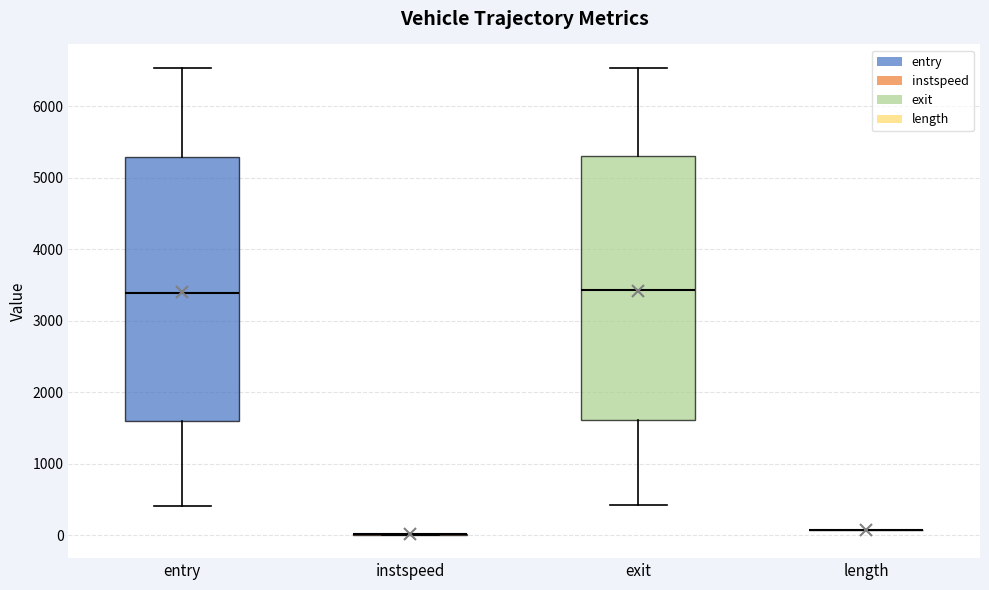

Reading left to right, read every box against the y-axis: the position of its median line, the range the box covers, and the ends of its whiskers. The values are not printed on the chart, so give them approximately, as read against the axis.

entry: median 3400, box 1600 to 5300, whiskers 400 to 6500
instspeed: box collapsed to a line at 0, whiskers 0 to 0
exit: median 3400, box 1600 to 5300, whiskers 400 to 6500
length: box collapsed to a line at 100, whiskers 100 to 100